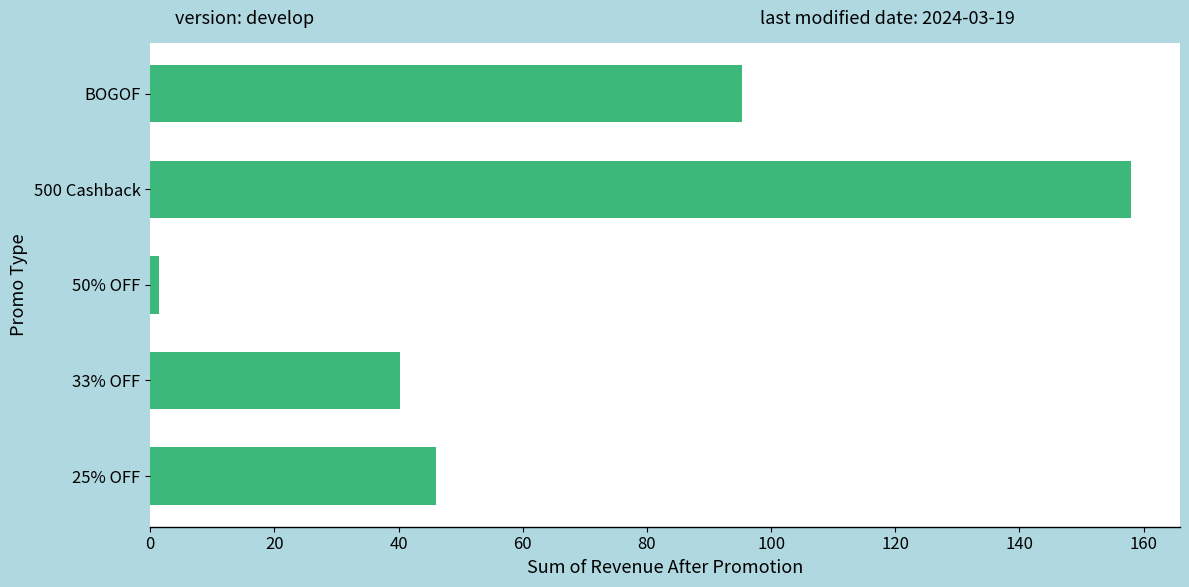

True or false: the data shows 133.9 at BOGOF.

False